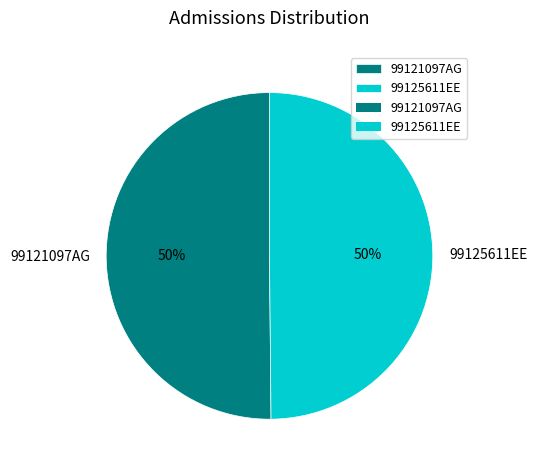

To the nearest percent, what portion does 99125611EE represent?

50%